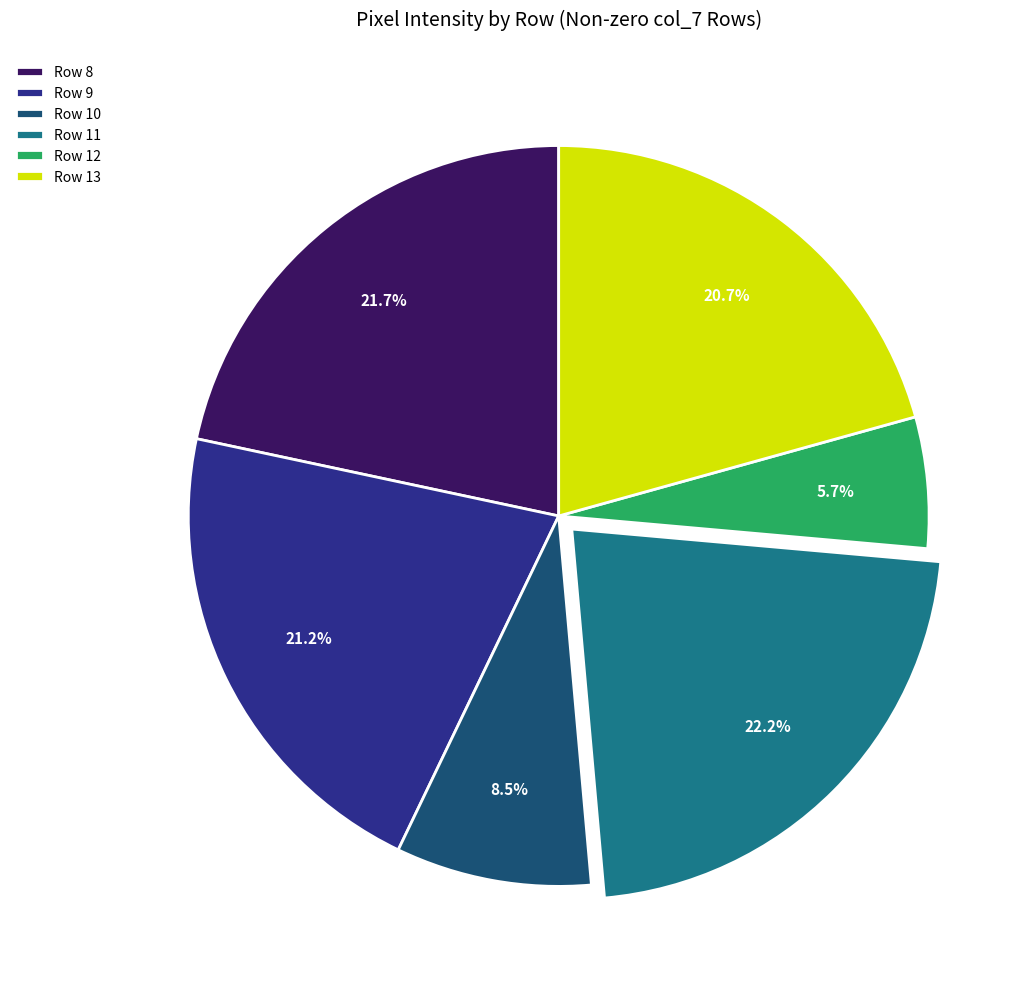

What is the largest slice in the pie chart?

Row 11